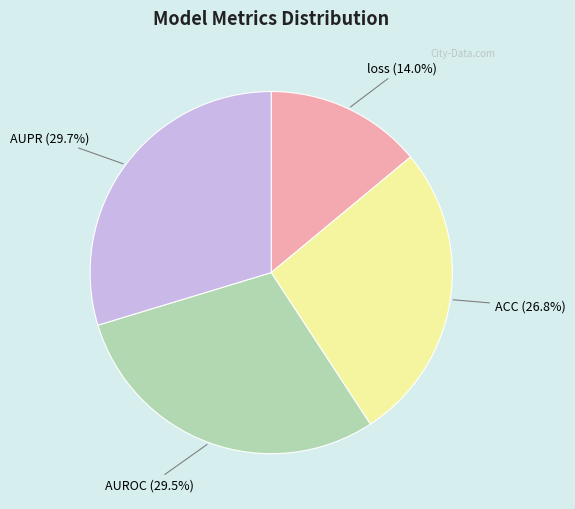

Which has a higher value, AUROC or ACC?

AUROC